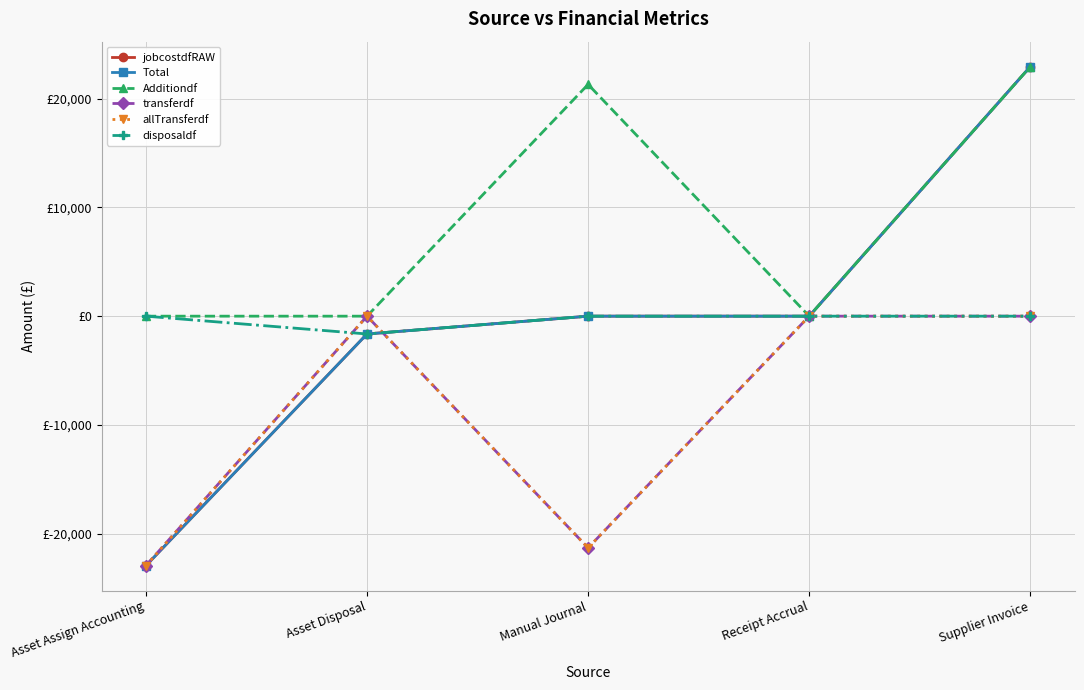

What is the difference between the maximum and minimum values in the transferdf series?

22957.3